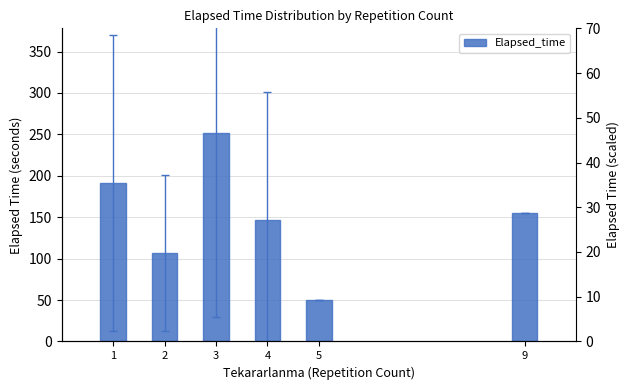

Rank the categories by value from lowest to highest.

5, 2, 4, 9, 1, 3